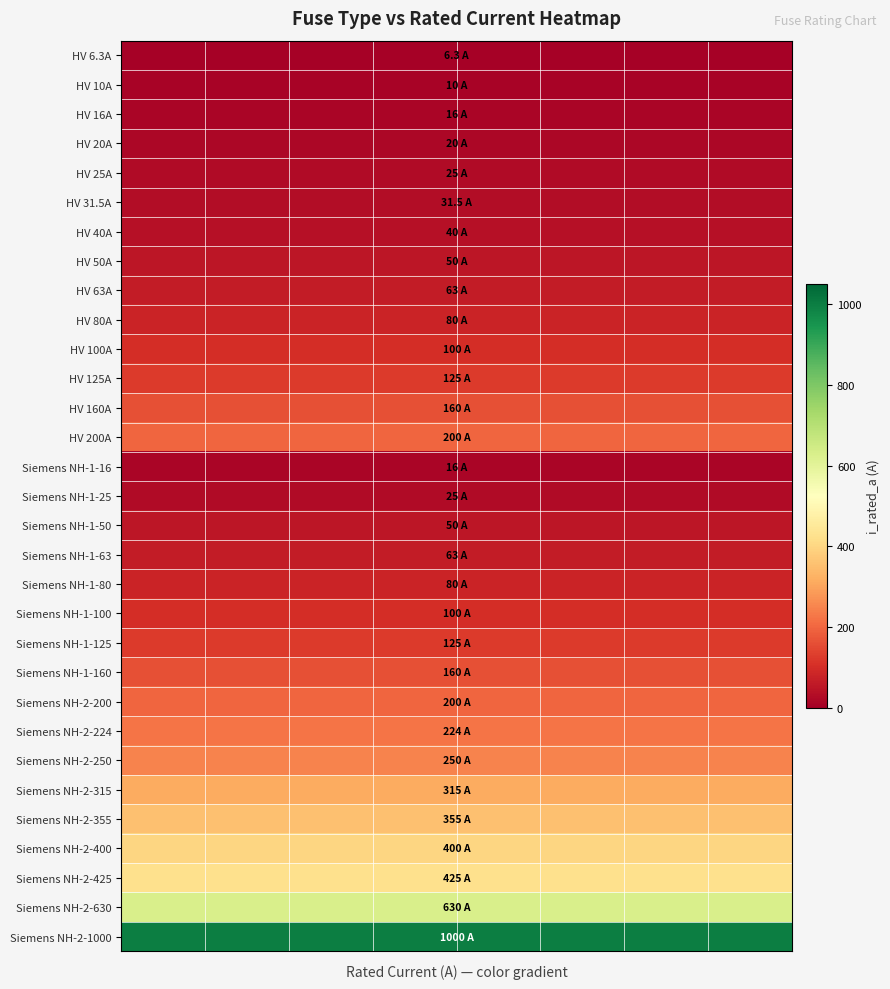

Reading left to right, list all the values displayed in this chart.

HV 6.3A: 6.3	6.3	6.3	6.3	6.3	6.3	6.3	6.3
HV 10A: 10.0	10.0	10.0	10.0	10.0	10.0	10.0	10.0
HV 16A: 16.0	16.0	16.0	16.0	16.0	16.0	16.0	16.0
HV 20A: 20.0	20.0	20.0	20.0	20.0	20.0	20.0	20.0
HV 25A: 25.0	25.0	25.0	25.0	25.0	25.0	25.0	25.0
HV 31.5A: 31.5	31.5	31.5	31.5	31.5	31.5	31.5	31.5
HV 40A: 40.0	40.0	40.0	40.0	40.0	40.0	40.0	40.0
HV 50A: 50.0	50.0	50.0	50.0	50.0	50.0	50.0	50.0
HV 63A: 63.0	63.0	63.0	63.0	63.0	63.0	63.0	63.0
HV 80A: 80.0	80.0	80.0	80.0	80.0	80.0	80.0	80.0
HV 100A: 100.0	100.0	100.0	100.0	100.0	100.0	100.0	100.0
HV 125A: 125.0	125.0	125.0	125.0	125.0	125.0	125.0	125.0
HV 160A: 160.0	160.0	160.0	160.0	160.0	160.0	160.0	160.0
HV 200A: 200.0	200.0	200.0	200.0	200.0	200.0	200.0	200.0
Siemens NH-1-16: 16.0	16.0	16.0	16.0	16.0	16.0	16.0	16.0
Siemens NH-1-25: 25.0	25.0	25.0	25.0	25.0	25.0	25.0	25.0
Siemens NH-1-50: 50.0	50.0	50.0	50.0	50.0	50.0	50.0	50.0
Siemens NH-1-63: 63.0	63.0	63.0	63.0	63.0	63.0	63.0	63.0
Siemens NH-1-80: 80.0	80.0	80.0	80.0	80.0	80.0	80.0	80.0
Siemens NH-1-100: 100.0	100.0	100.0	100.0	100.0	100.0	100.0	100.0
Siemens NH-1-125: 125.0	125.0	125.0	125.0	125.0	125.0	125.0	125.0
Siemens NH-1-160: 160.0	160.0	160.0	160.0	160.0	160.0	160.0	160.0
Siemens NH-2-200: 200.0	200.0	200.0	200.0	200.0	200.0	200.0	200.0
Siemens NH-2-224: 224.0	224.0	224.0	224.0	224.0	224.0	224.0	224.0
Siemens NH-2-250: 250.0	250.0	250.0	250.0	250.0	250.0	250.0	250.0
Siemens NH-2-315: 315.0	315.0	315.0	315.0	315.0	315.0	315.0	315.0
Siemens NH-2-355: 355.0	355.0	355.0	355.0	355.0	355.0	355.0	355.0
Siemens NH-2-400: 400.0	400.0	400.0	400.0	400.0	400.0	400.0	400.0
Siemens NH-2-425: 425.0	425.0	425.0	425.0	425.0	425.0	425.0	425.0
Siemens NH-2-630: 630.0	630.0	630.0	630.0	630.0	630.0	630.0	630.0
Siemens NH-2-1000: 1000.0	1000.0	1000.0	1000.0	1000.0	1000.0	1000.0	1000.0